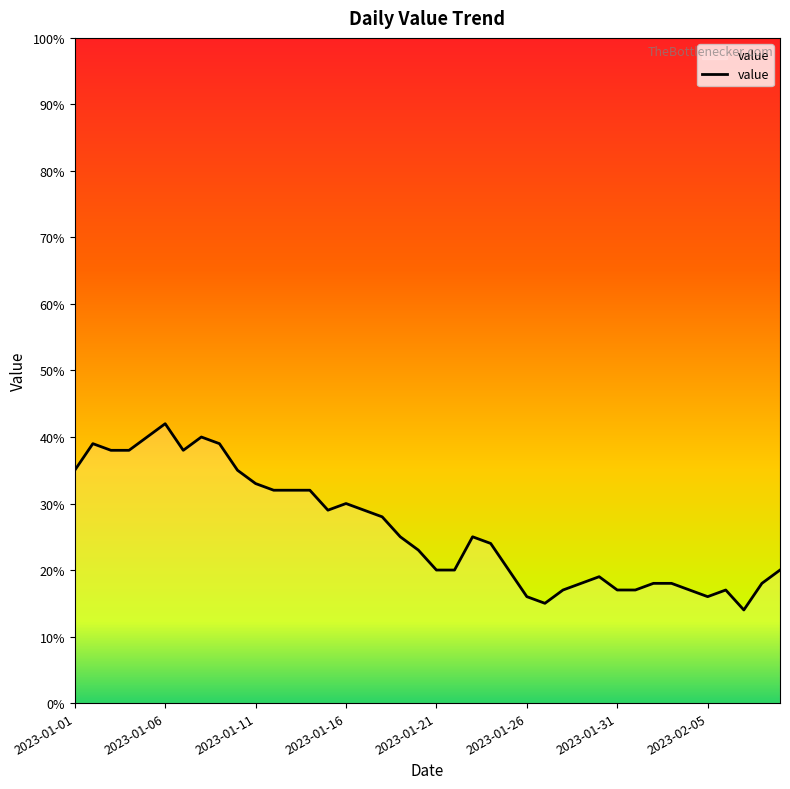

What is the greatest value displayed?

42